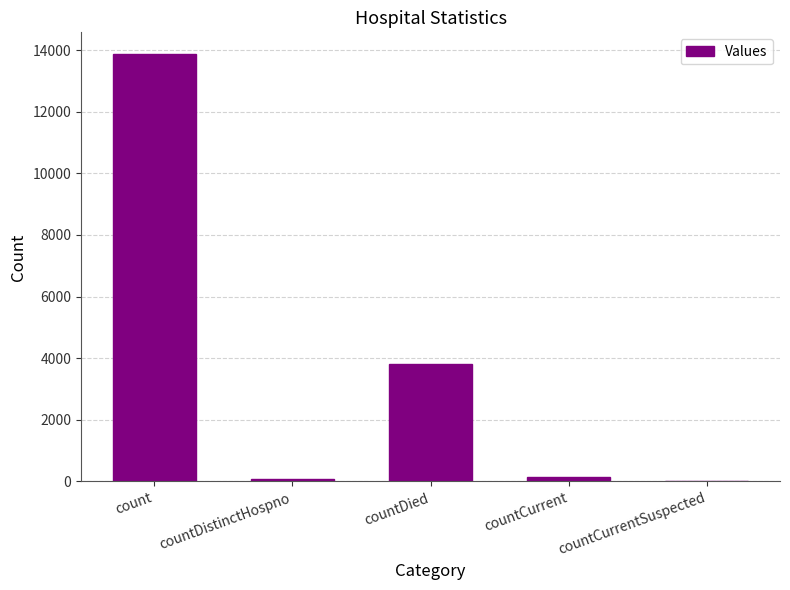

True or false: the data shows 13884 at count.

True